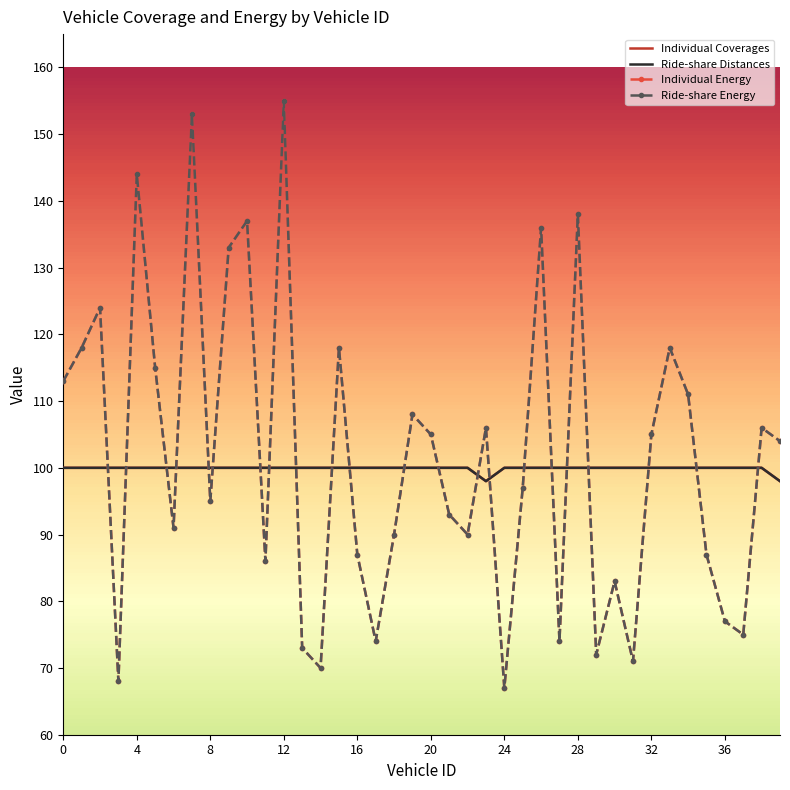

True or false: Ride-share Energy has more than 2 points higher than both neighbors.

True